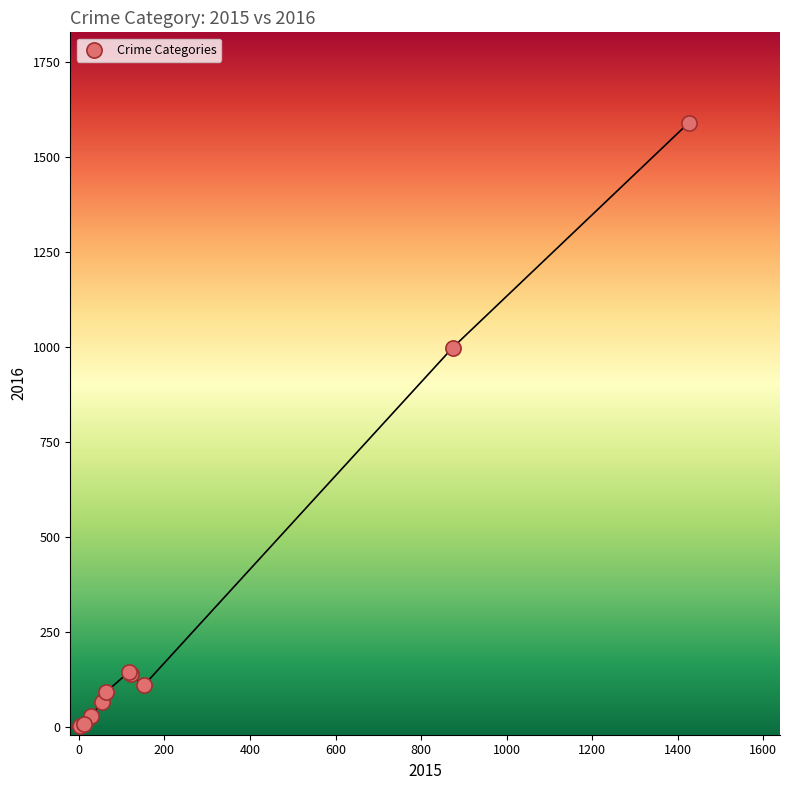

What Y value in the scatter plot is closest to 796?

999